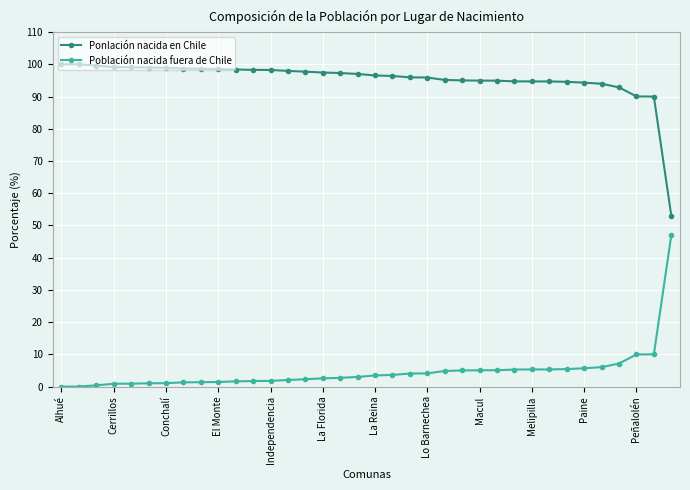

Count the number of categories in the chart.

36